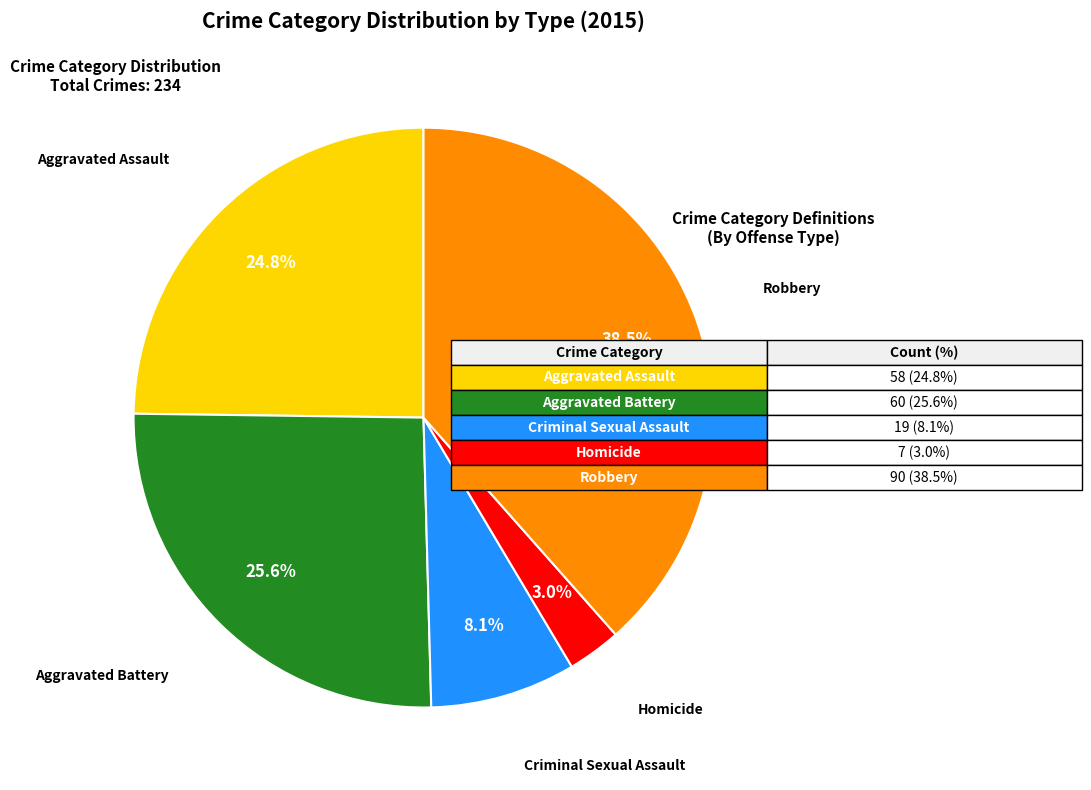

Is there a majority slice in this chart?

No